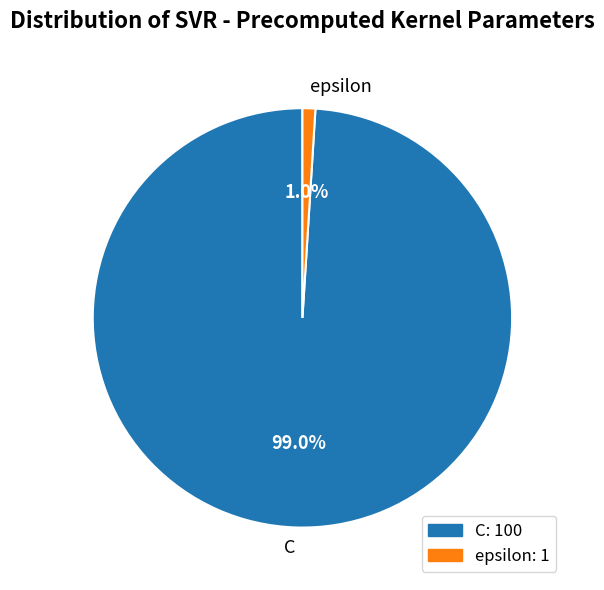

What is the total percentage of C and epsilon?

100.0%